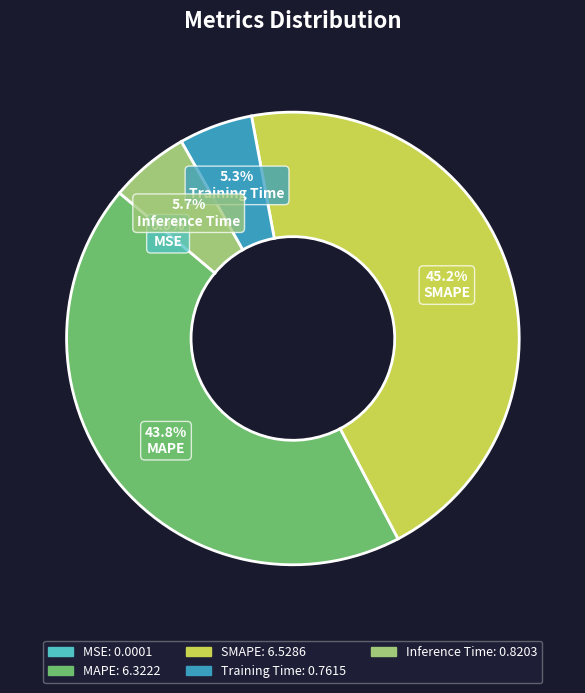

Does any single category account for the majority?

No